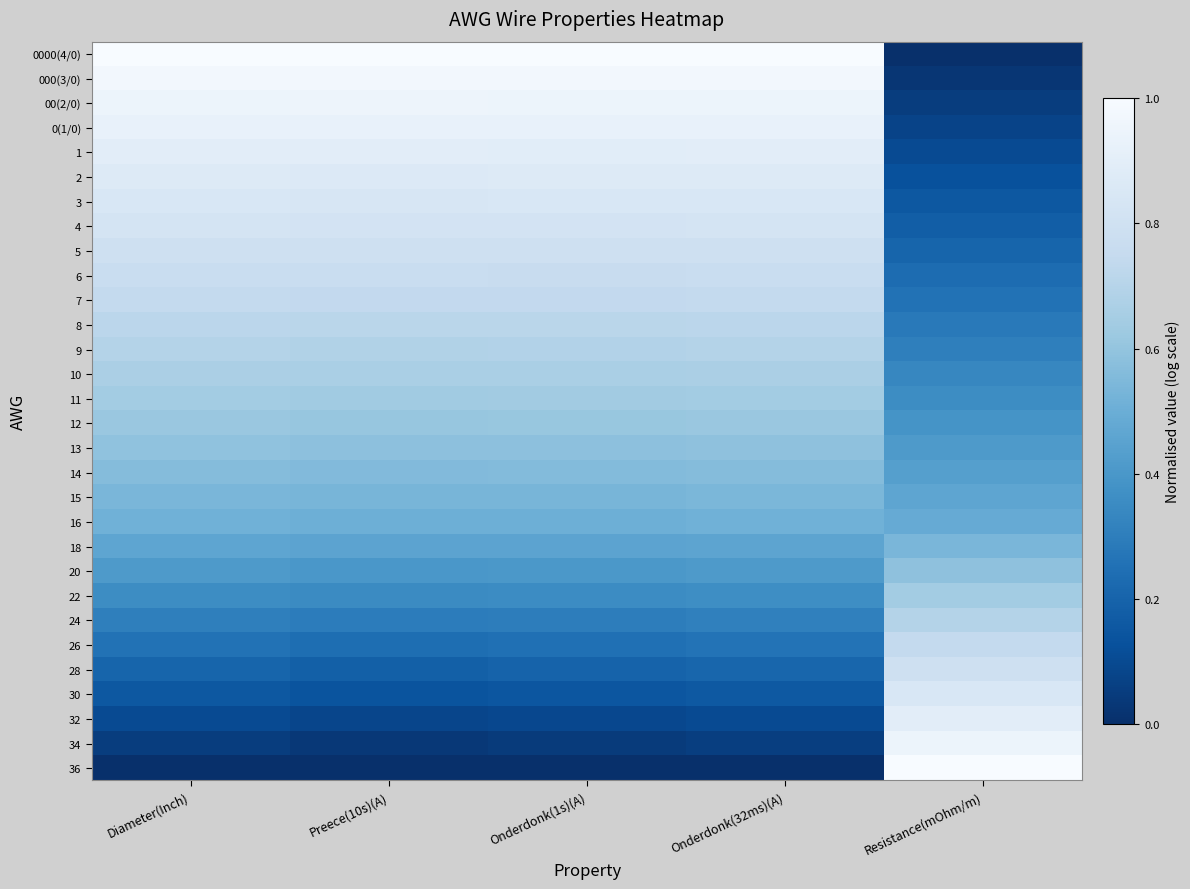

Which label corresponds to the largest value in the chart?

Diameter(Inch)